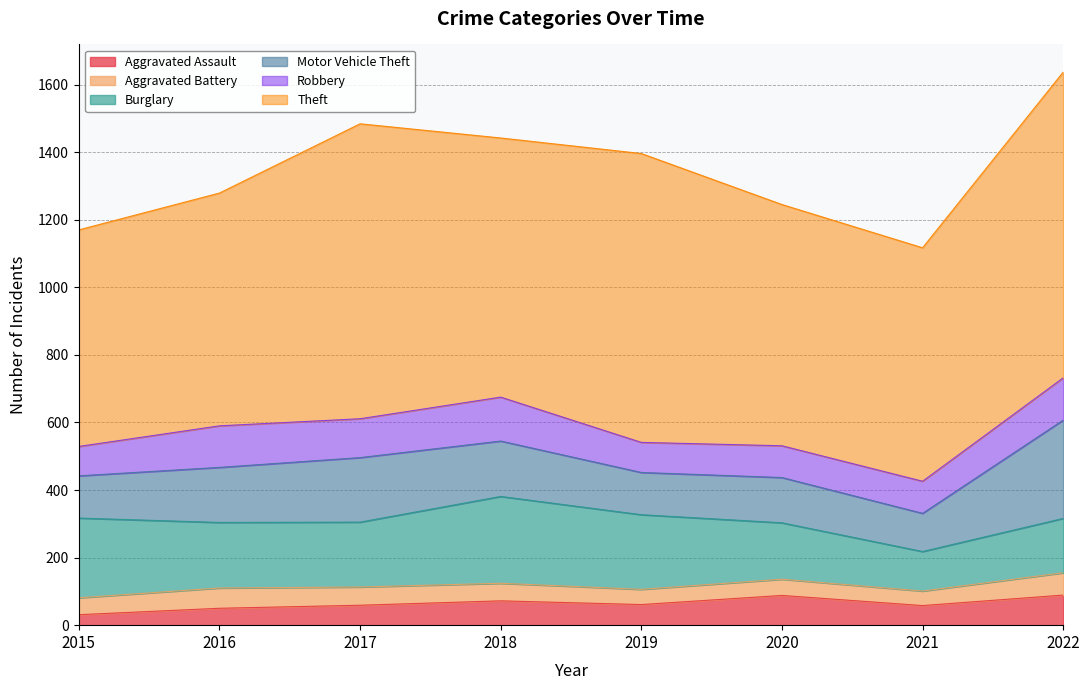

How many distinct data groups are displayed?

6